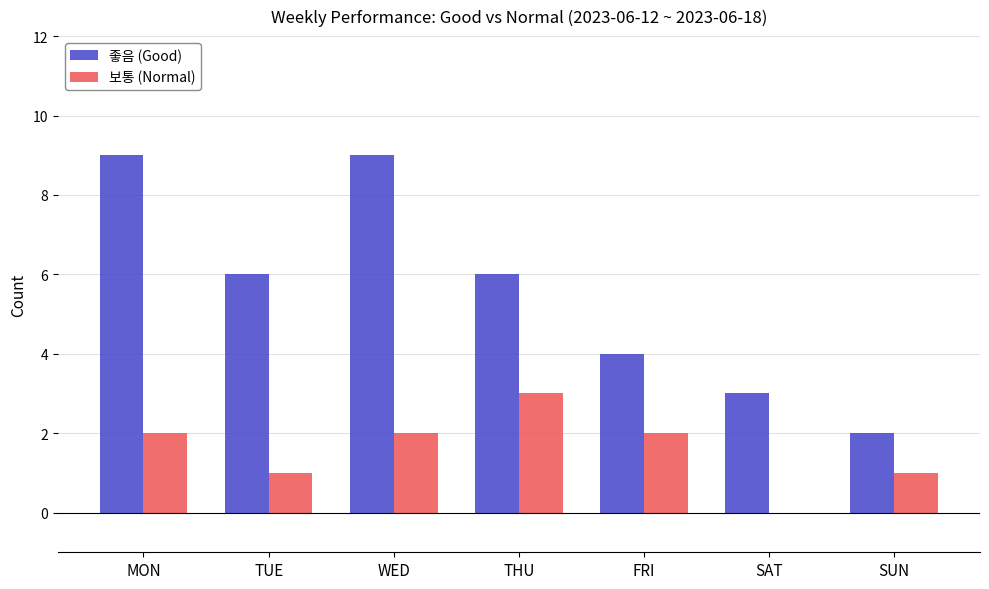

Is the value of 보통 (Normal) at TUE greater than the value of 좋음 (Good) at SAT?

No